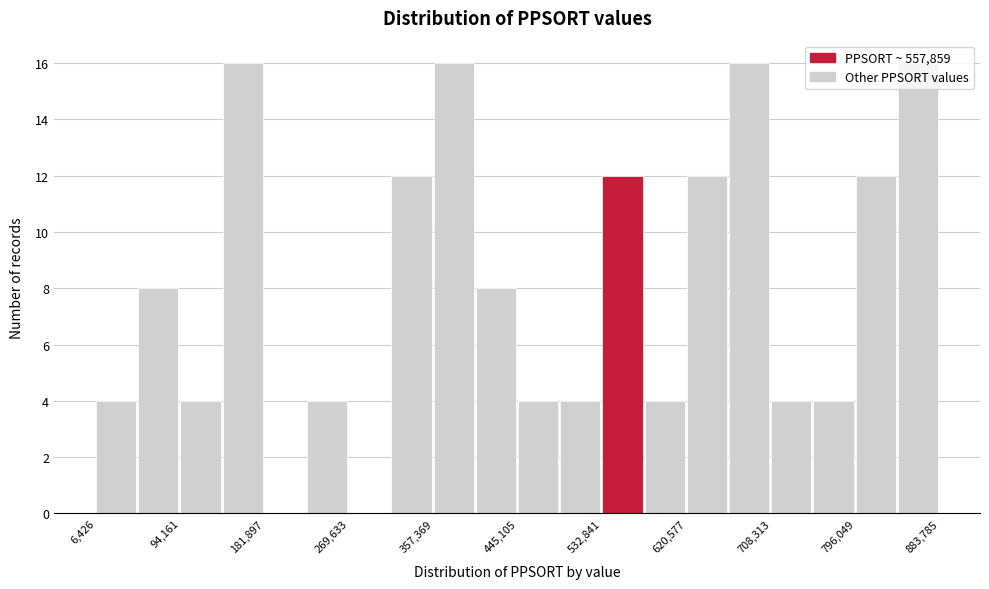

Reading left to right, transcribe this chart: for each bar, give the range it covers on the x-axis and its height. Neither the bar edges nor the heights are printed on the chart, so give them approximately, as read against the axes.

10000 to 50000: 4
50000 to 90000: 8
90000 to 140000: 4
140000 to 180000: 16
180000 to 230000: 0
230000 to 270000: 4
270000 to 310000: 0
310000 to 360000: 12
360000 to 400000: 16
400000 to 450000: 8
450000 to 490000: 4
490000 to 530000: 4
530000 to 580000: 12
580000 to 620000: 4
620000 to 660000: 12
660000 to 710000: 16
710000 to 750000: 4
750000 to 800000: 4
800000 to 840000: 12
840000 to 880000: 16